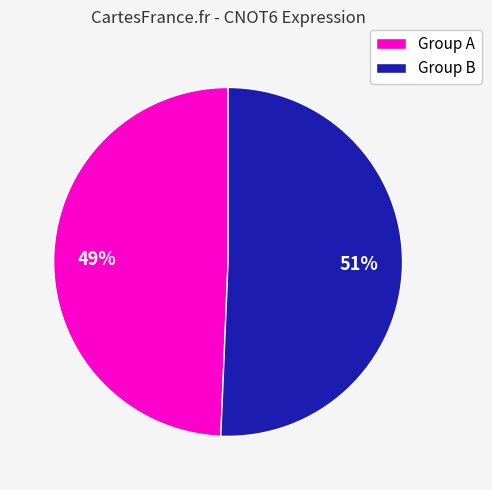

How many slices are in this pie chart?

2